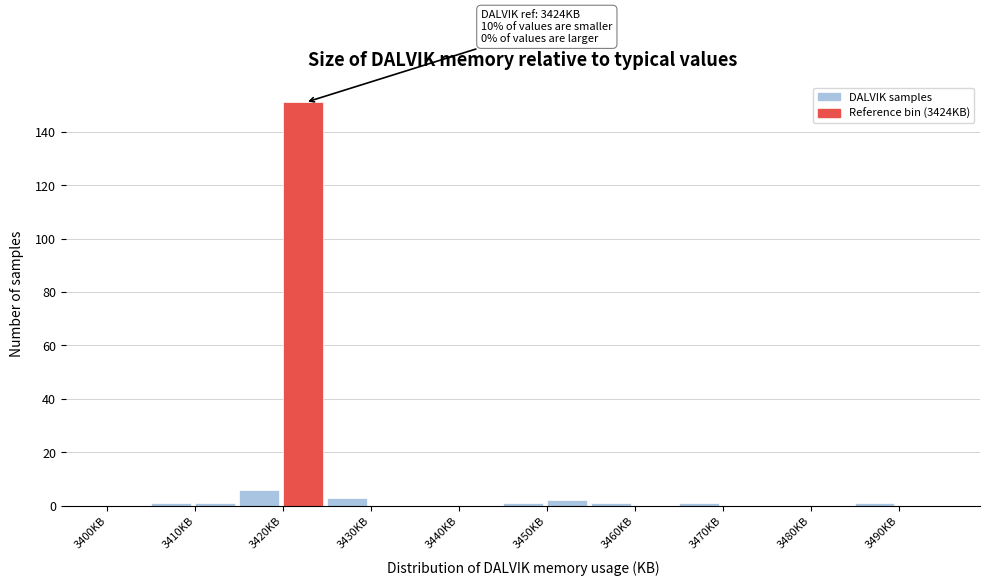

Which range on the x-axis has the tallest bar?

3420 to 3425